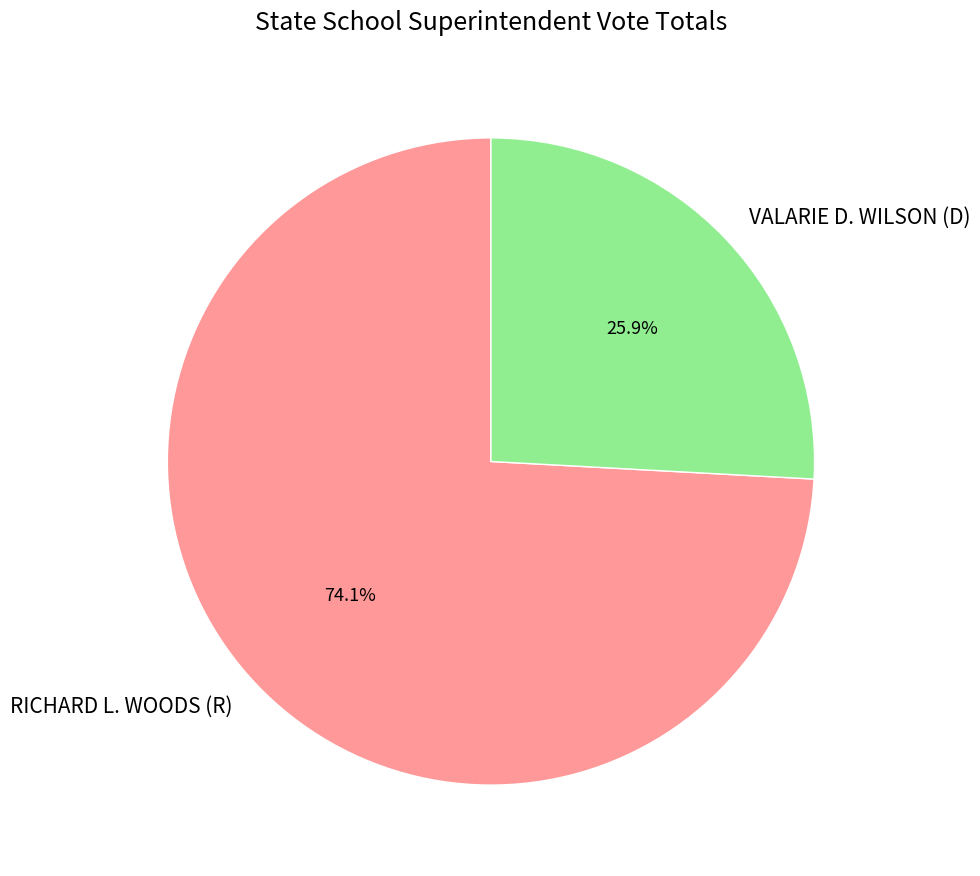

Is it true that VALARIE D. WILSON (D) is 32% of the pie?

False